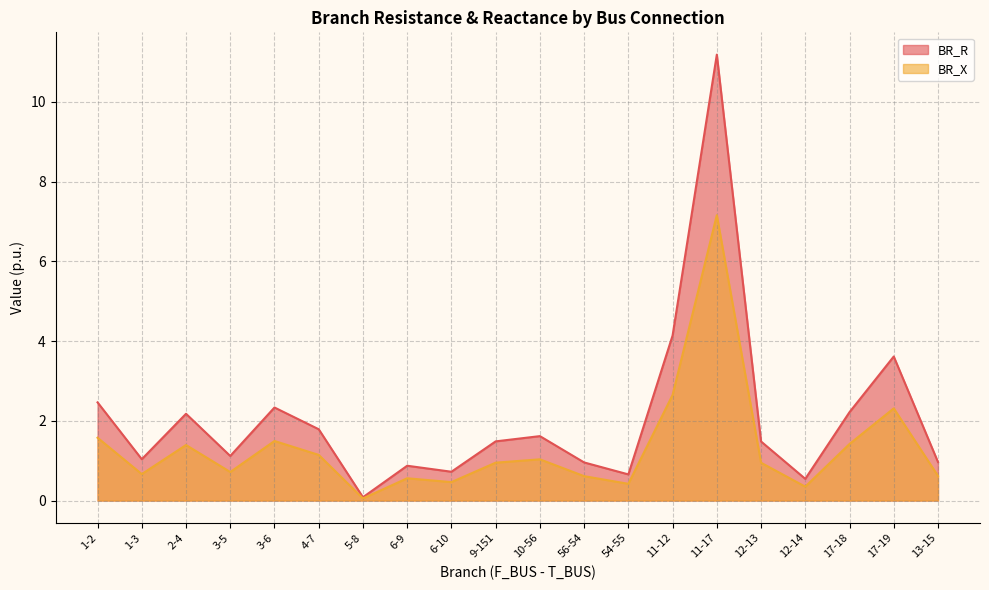

What is the label of the 11th point from the left?

10-56